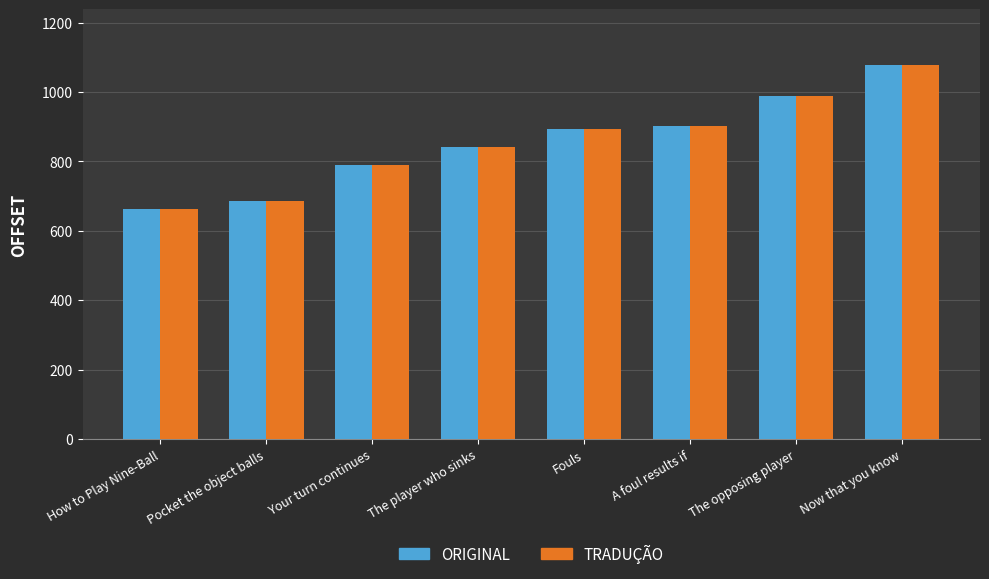

What position from the right is Your turn continues?

6